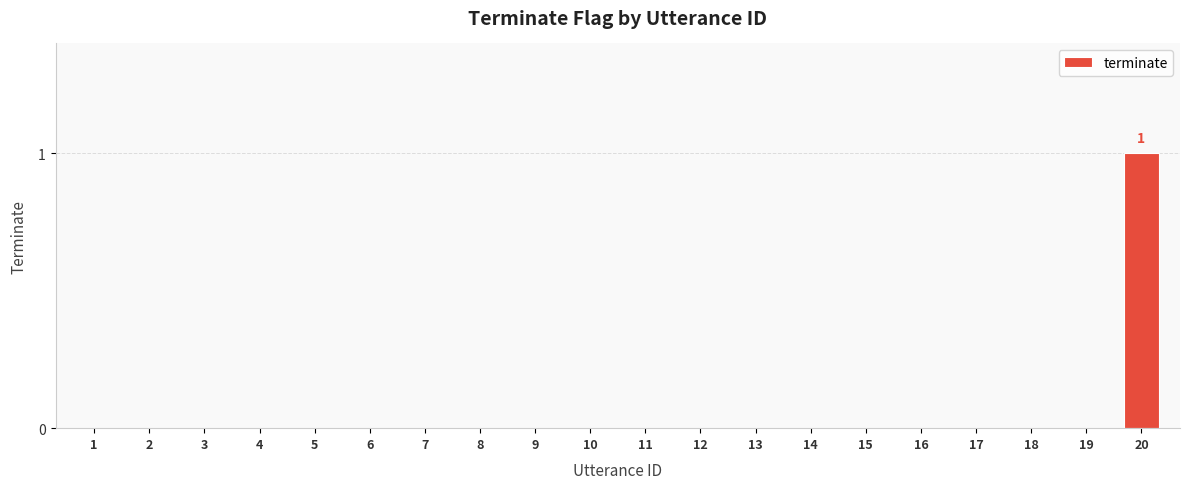

Does the chart contain stacked bars?

No